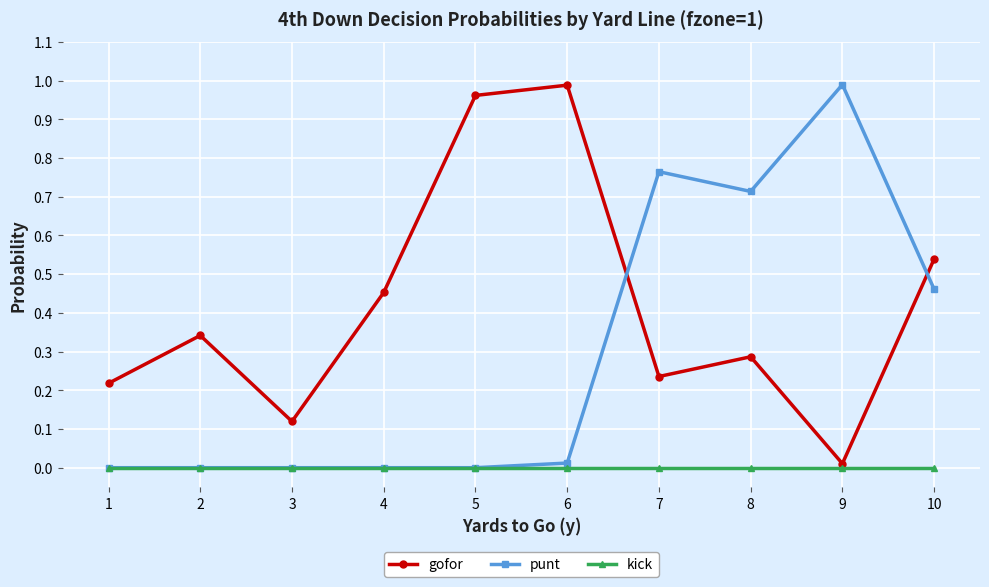

Is it true that kick equals 0.0 at 5?

True